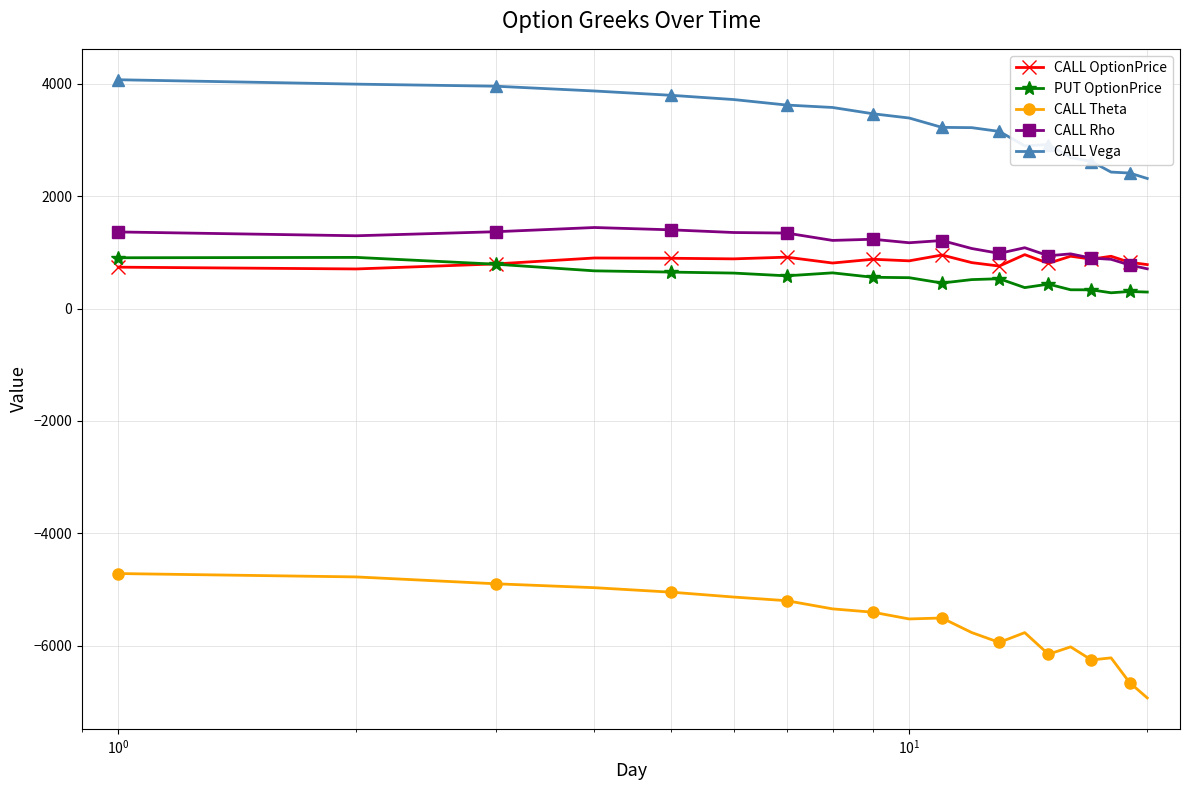

What is the minimum value shown in the chart?

-6930.2